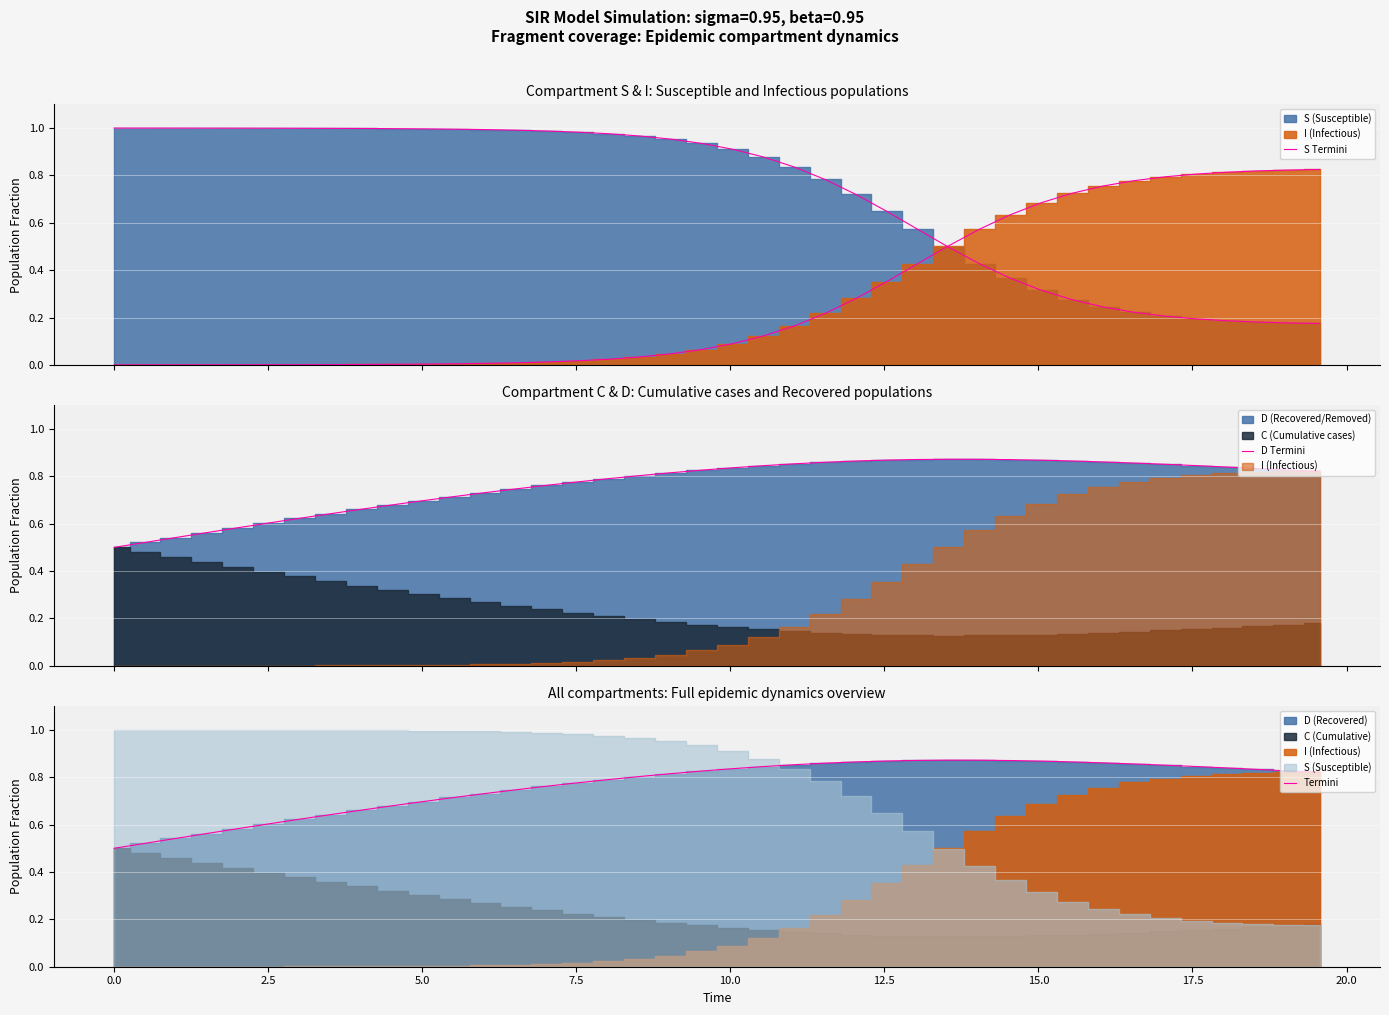

Reading right to left, transcribe all the data shown in this chart.

S Termini: 0.2	0.2	0.2	0.2	0.2	0.2	0.2	0.2	0.3	0.3	0.4	0.4	0.5	0.6	0.6	0.7	0.8	0.8	0.9	0.9	0.9	1.0	1.0	1.0	1.0	1.0	1.0	1.0	1.0	1.0	1.0	1.0	1.0	1.0	1.0	1.0	1.0	1.0	1.0	1.0
D Termini: 0.8	0.8	0.8	0.8	0.8	0.9	0.9	0.9	0.9	0.9	0.9	0.9	0.9	0.9	0.9	0.9	0.9	0.9	0.8	0.8	0.8	0.8	0.8	0.8	0.8	0.8	0.7	0.7	0.7	0.7	0.7	0.7	0.6	0.6	0.6	0.6	0.6	0.5	0.5	0.5
Termini: 0.8	0.8	0.8	0.8	0.8	0.9	0.9	0.9	0.9	0.9	0.9	0.9	0.9	0.9	0.9	0.9	0.9	0.9	0.8	0.8	0.8	0.8	0.8	0.8	0.8	0.8	0.7	0.7	0.7	0.7	0.7	0.7	0.6	0.6	0.6	0.6	0.6	0.5	0.5	0.5